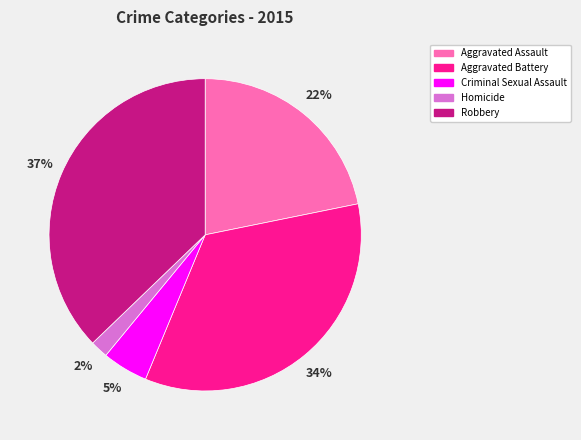

Between Criminal Sexual Assault and Aggravated Assault, which is larger?

Aggravated Assault